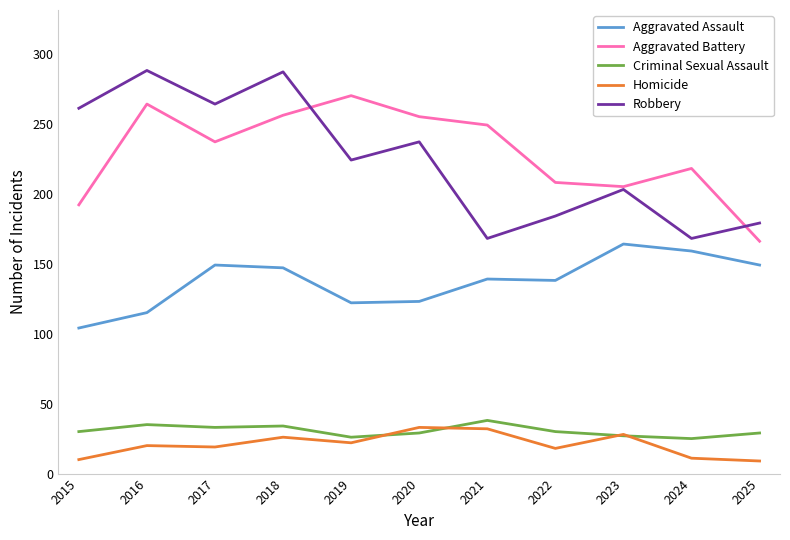

At which category is the sum across all series the highest?

2018